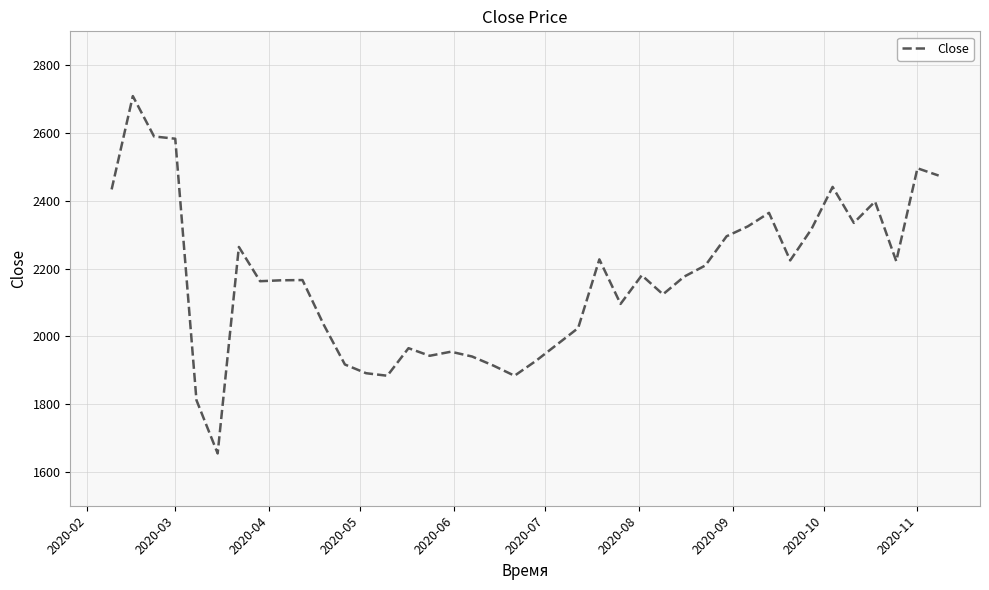

What is the difference between the maximum and minimum values?

1054.5